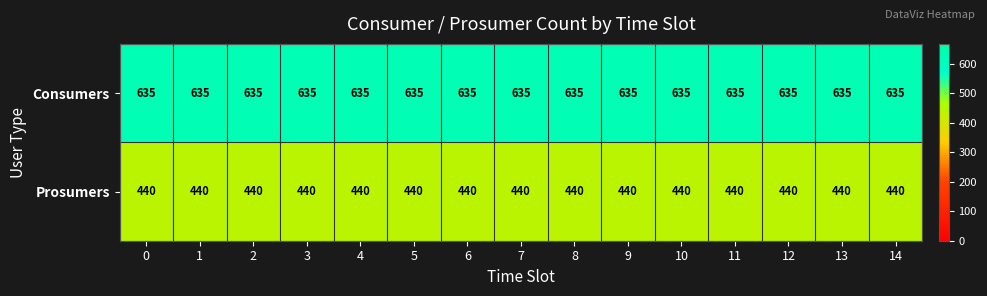

Read the Consumers value at 7.

635